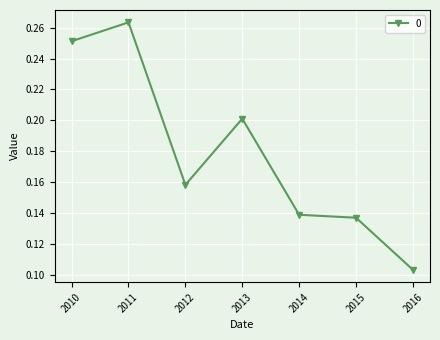

At which category does the chart reach its minimum across all series?

2016